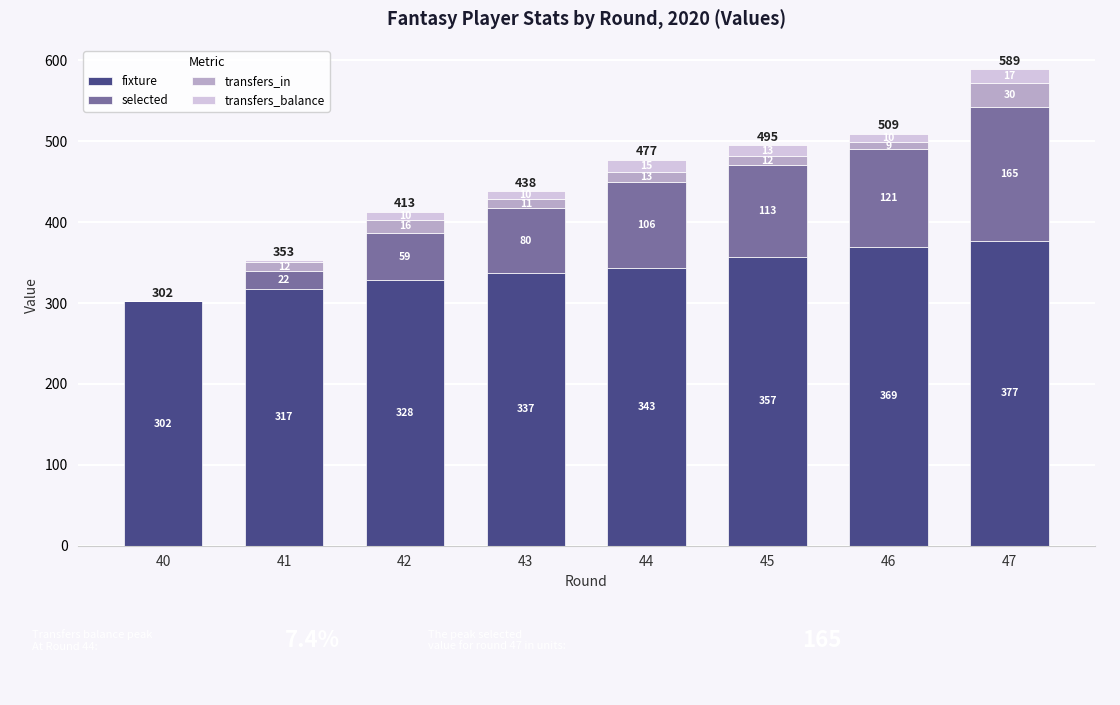

What is the total value across all series at 46?

509